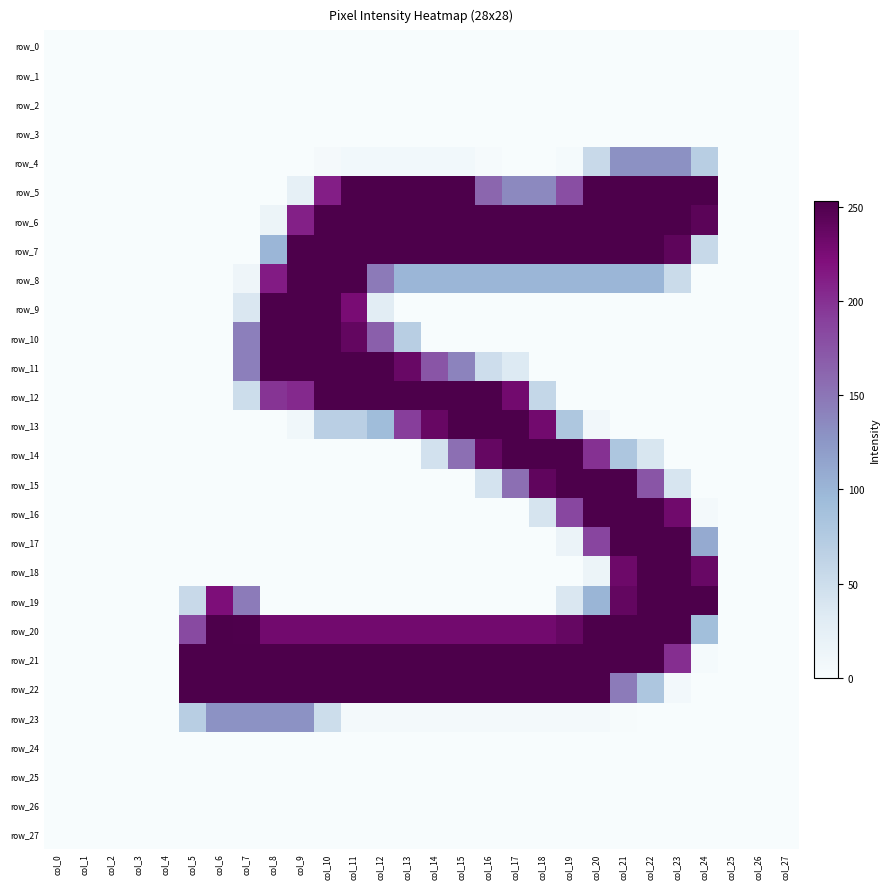

What is the difference between the highest and lowest values at col_20?

253